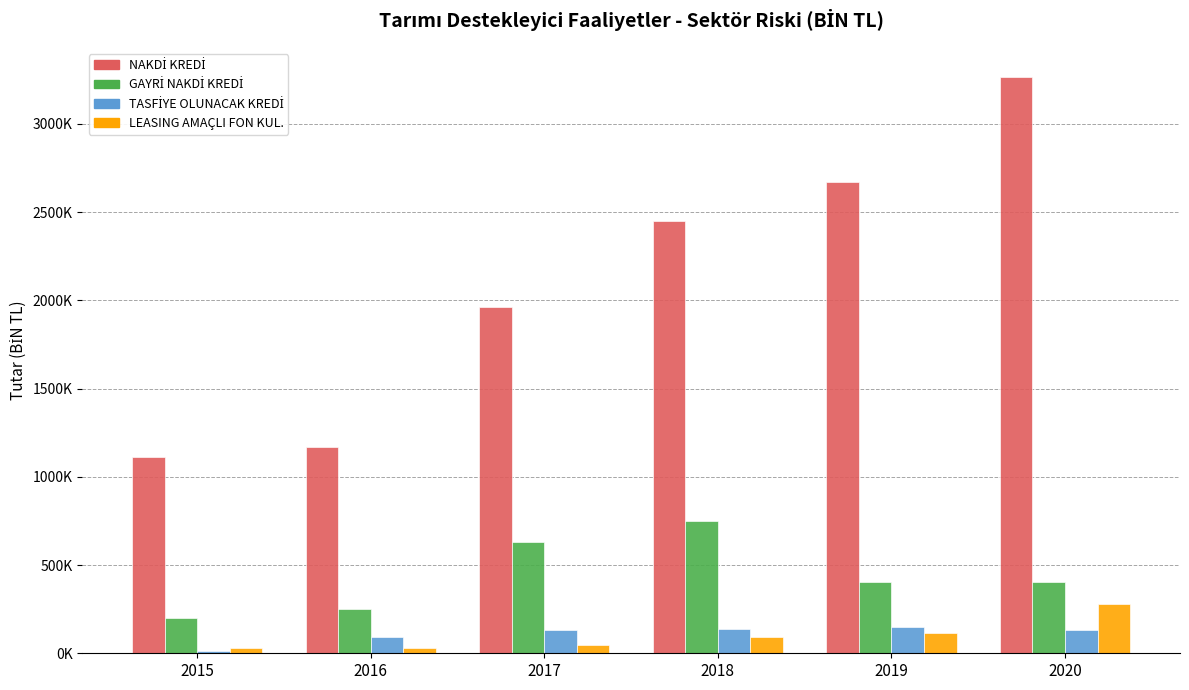

What is the sum of the GAYRİ NAKDİ KREDİ values at 2016 and 2015?

451251.4